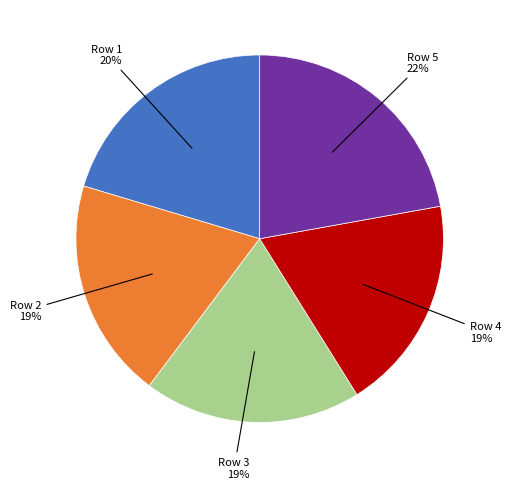

Does any single category account for the majority?

No